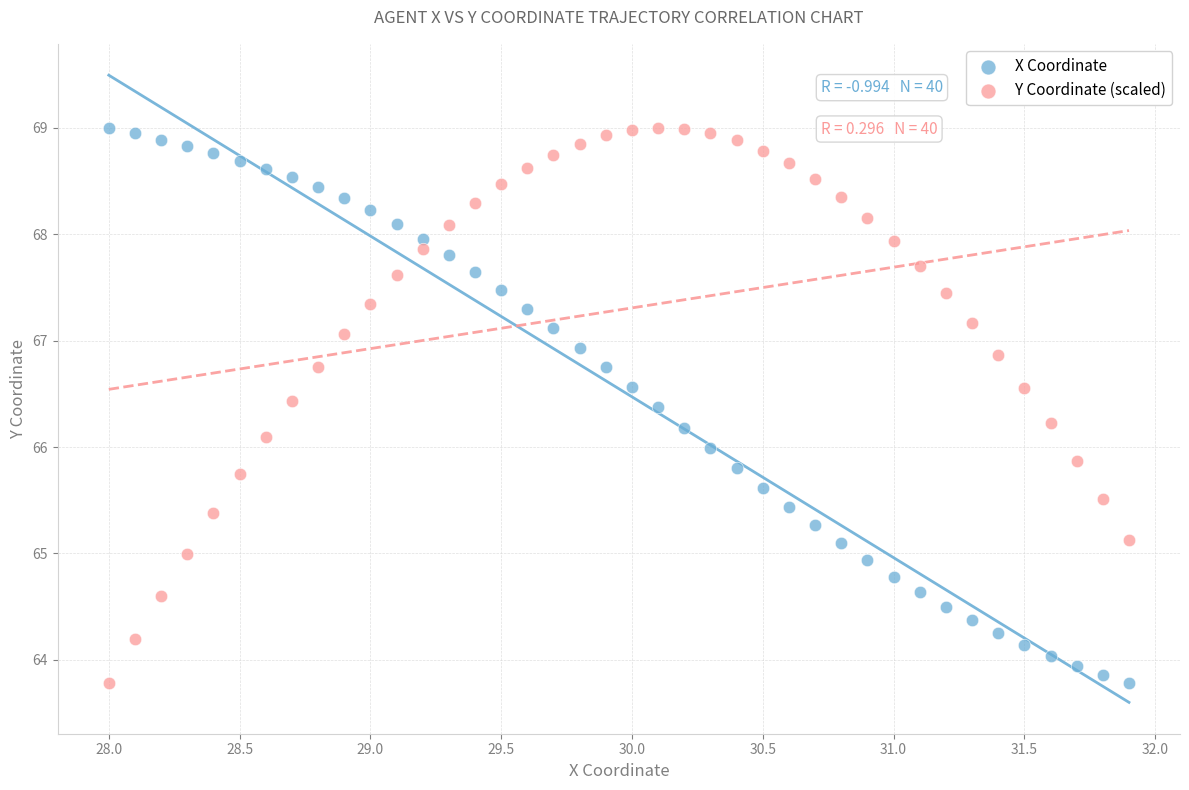

What are all the series names shown in the legend?

X Coordinate, Y Coordinate (scaled)